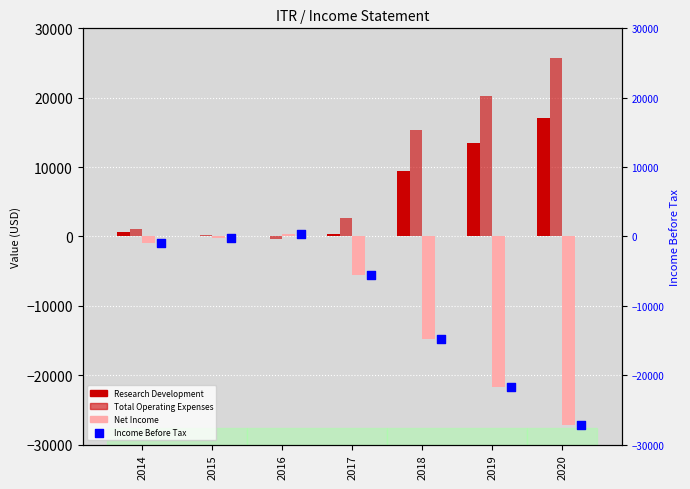

At which category is the sum across all series the highest?

2016